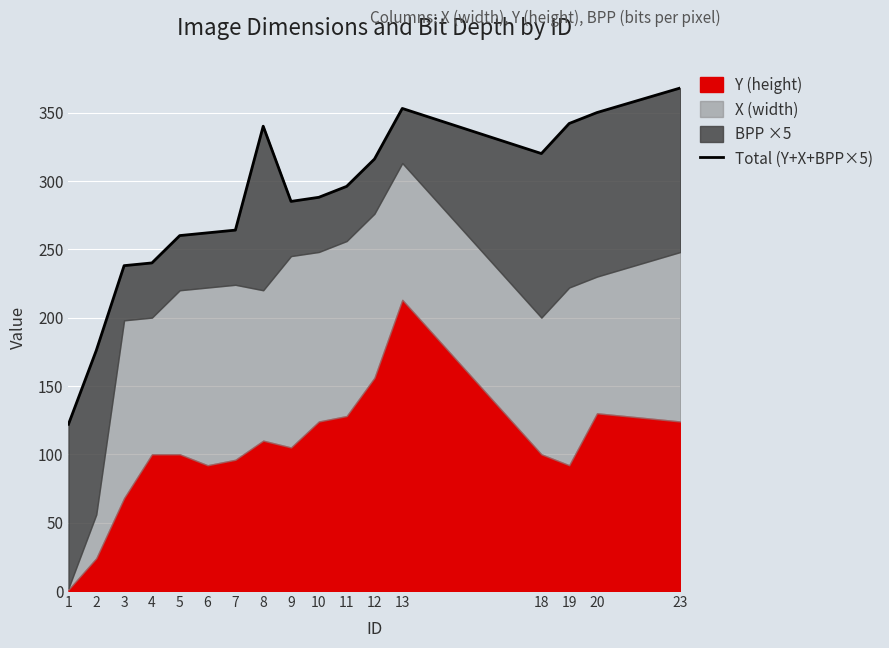

What is the difference between the second highest and second lowest values?

177